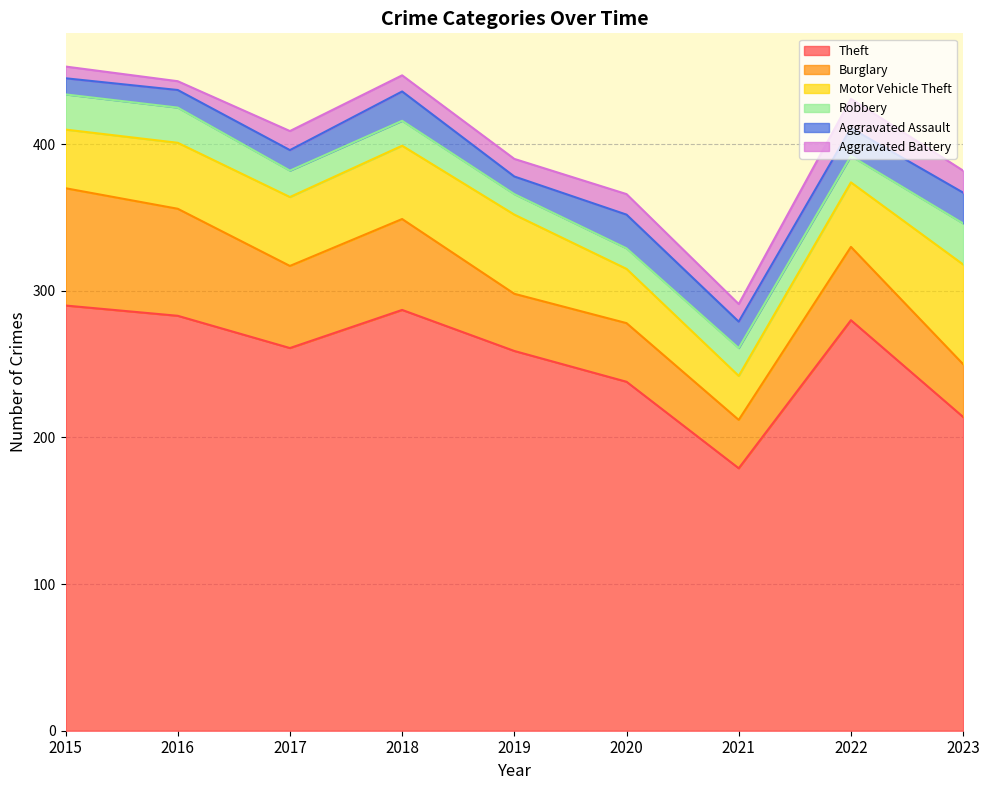

Which series has the largest range (max minus min)?

Theft